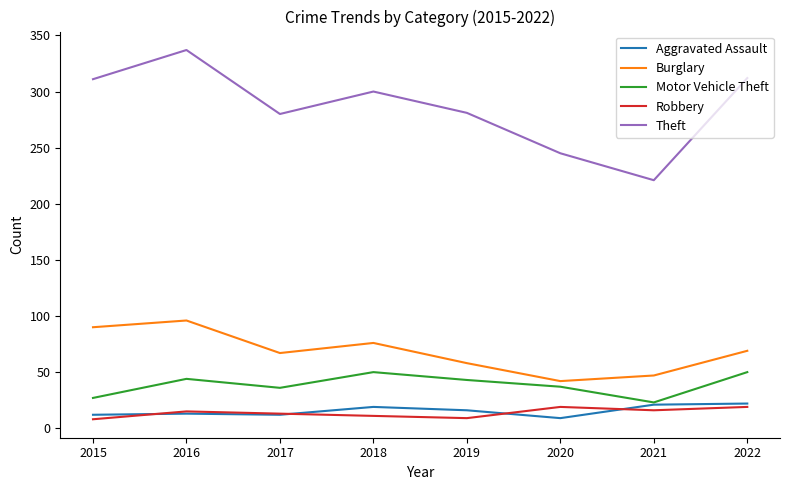

Is the value of Burglary at 2015 greater than the value of Robbery at 2017?

Yes